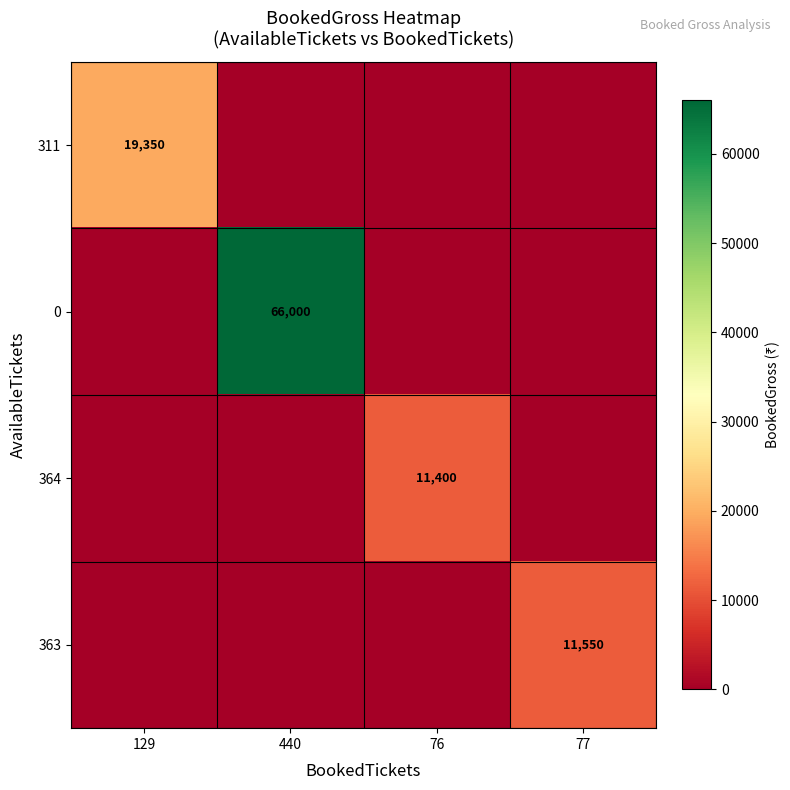

Where is 0 nearest to the value 33000?

129